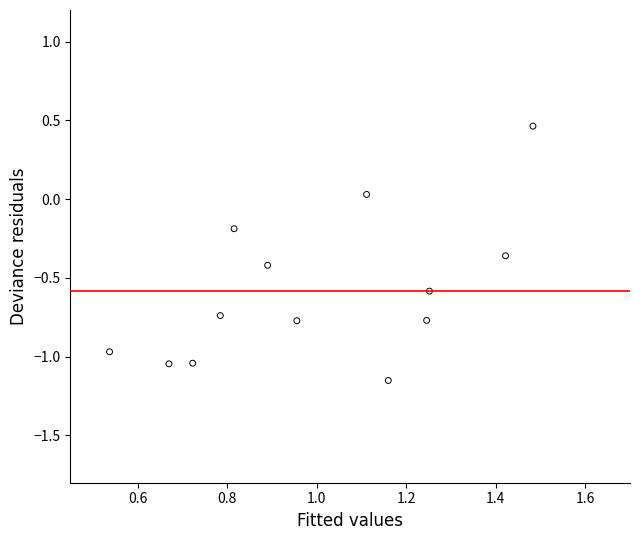

What is the range of Y values (max minus min)?

1.6